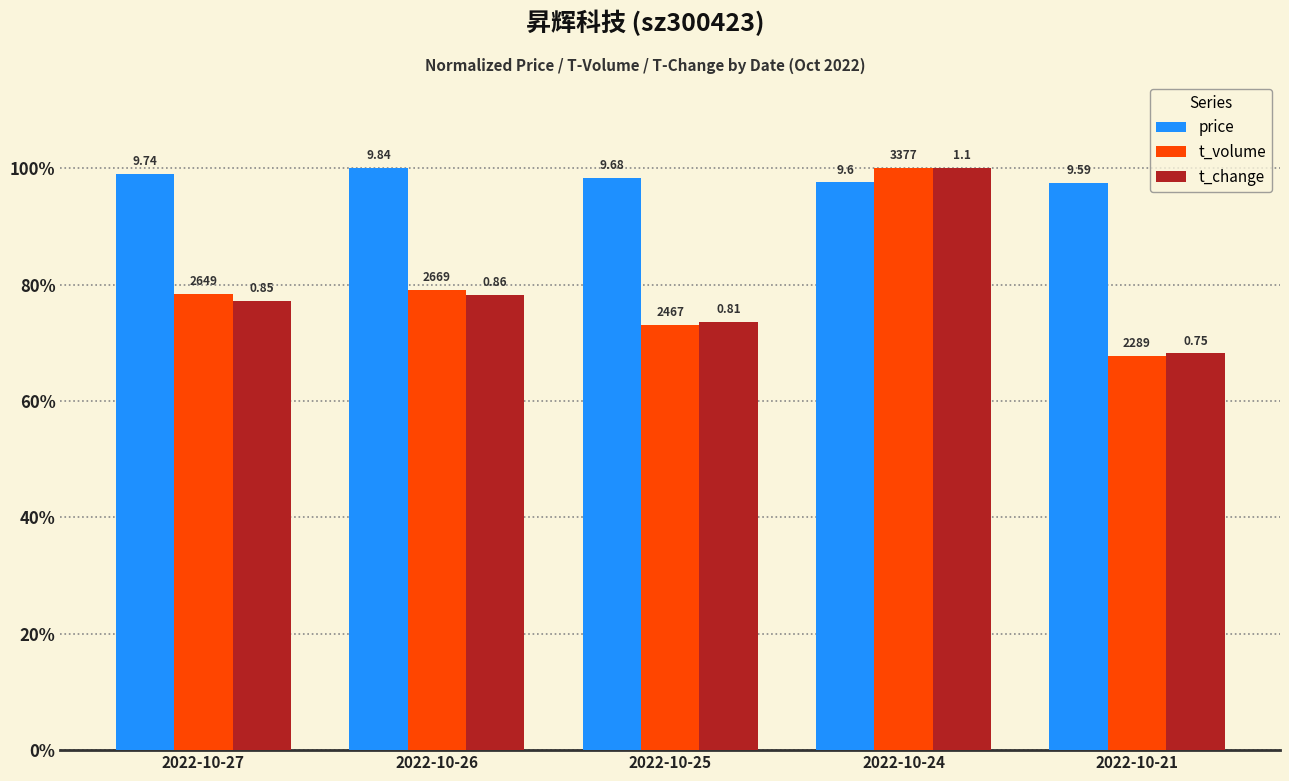

What is the difference between the highest and lowest values at 2022-10-21?

29.7